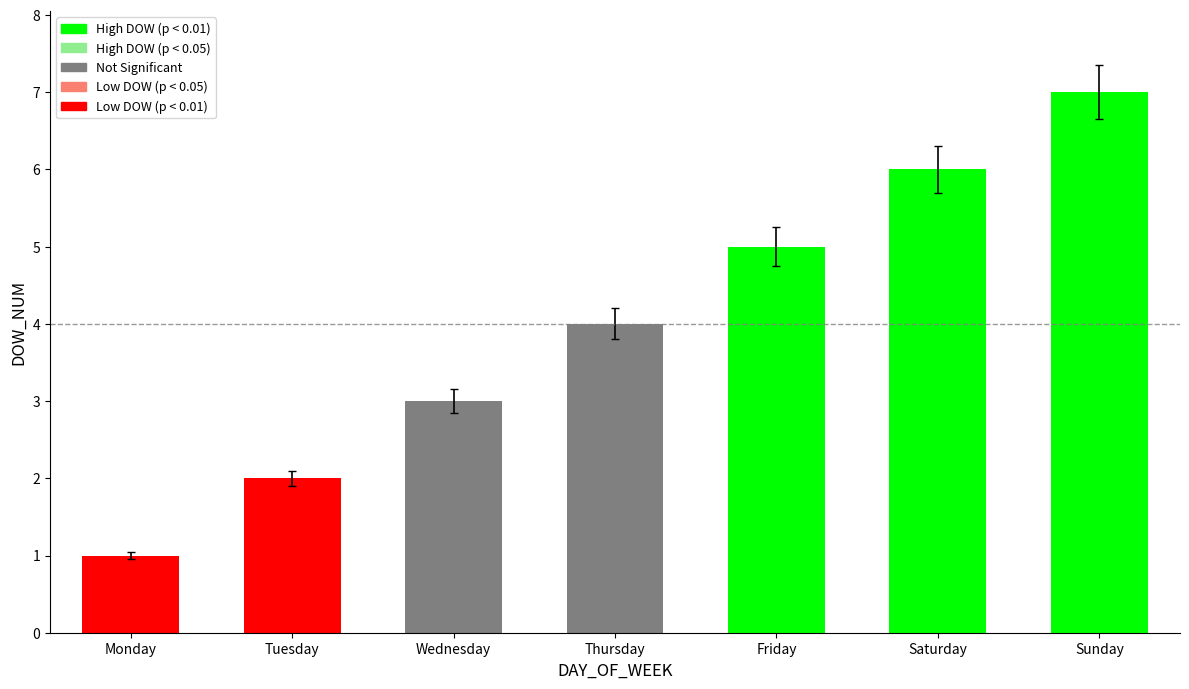

What is the value of the 6th bar from the left?

6